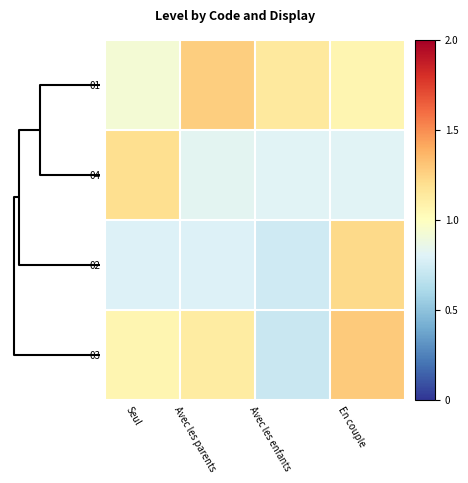

At how many categories does at least one series exceed 0?

4